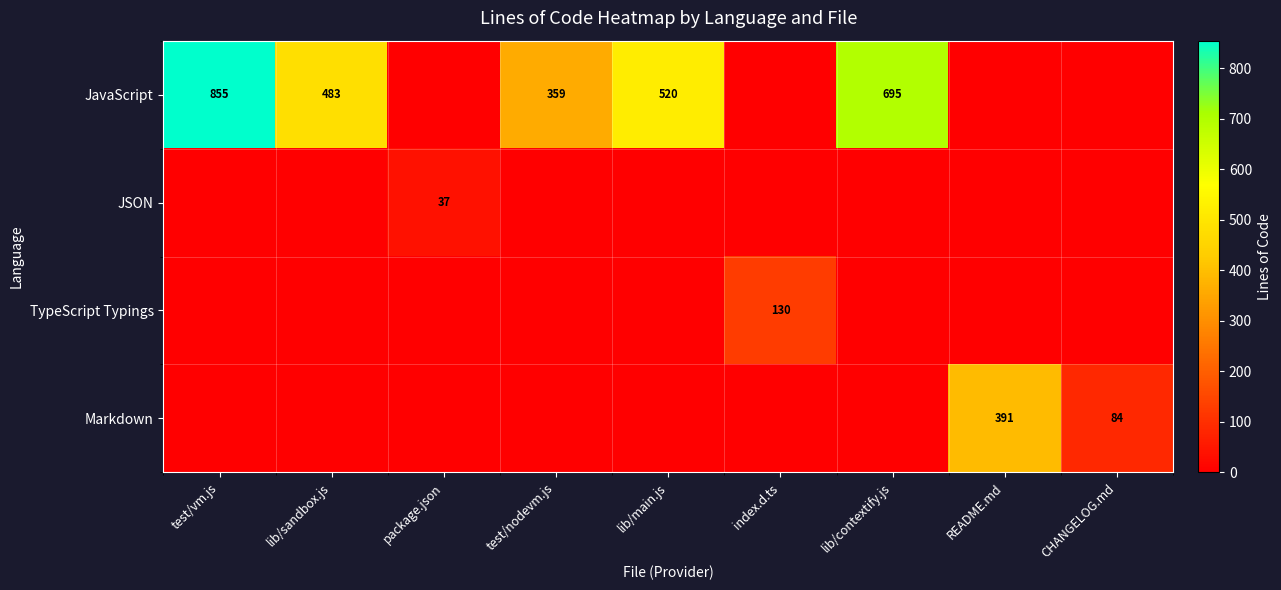

The JavaScript series shows 176 at lib/contextify.js. True or false?

False